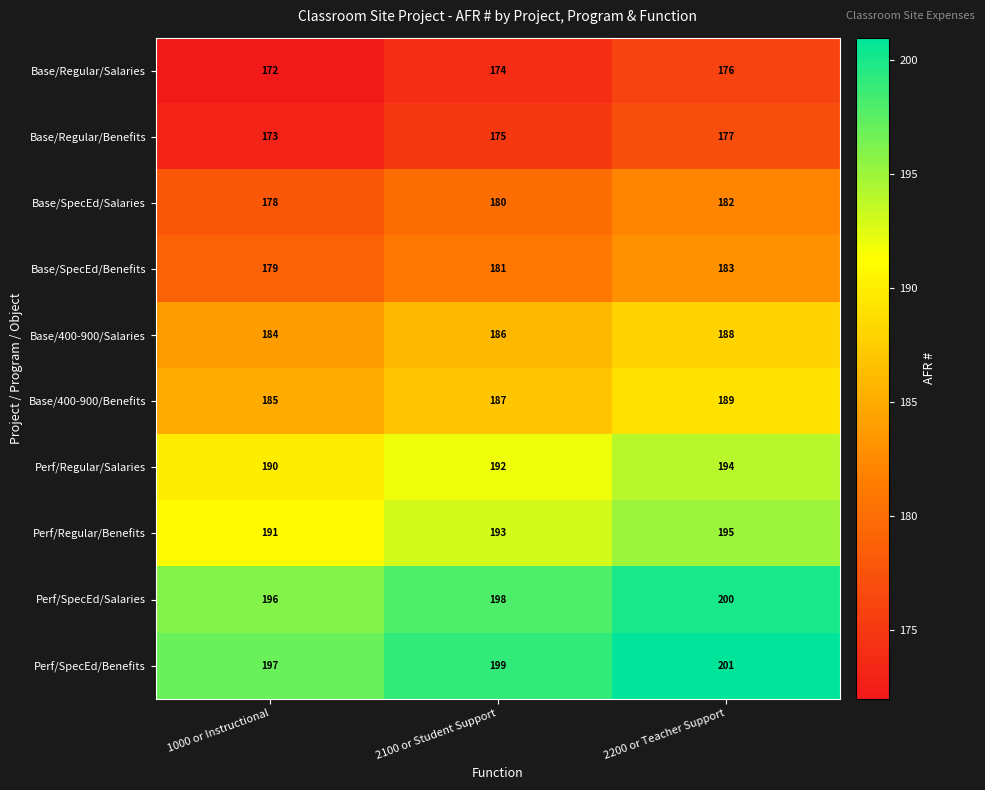

Reading left to right, list all the values displayed in this chart.

Base/Regular/Salaries: 1000 or Instructional=172	2100 or Student Support=174	2200 or Teacher Support=176
Base/Regular/Benefits: 1000 or Instructional=173	2100 or Student Support=175	2200 or Teacher Support=177
Base/SpecEd/Salaries: 1000 or Instructional=178	2100 or Student Support=180	2200 or Teacher Support=182
Base/SpecEd/Benefits: 1000 or Instructional=179	2100 or Student Support=181	2200 or Teacher Support=183
Base/400-900/Salaries: 1000 or Instructional=184	2100 or Student Support=186	2200 or Teacher Support=188
Base/400-900/Benefits: 1000 or Instructional=185	2100 or Student Support=187	2200 or Teacher Support=189
Perf/Regular/Salaries: 1000 or Instructional=190	2100 or Student Support=192	2200 or Teacher Support=194
Perf/Regular/Benefits: 1000 or Instructional=191	2100 or Student Support=193	2200 or Teacher Support=195
Perf/SpecEd/Salaries: 1000 or Instructional=196	2100 or Student Support=198	2200 or Teacher Support=200
Perf/SpecEd/Benefits: 1000 or Instructional=197	2100 or Student Support=199	2200 or Teacher Support=201